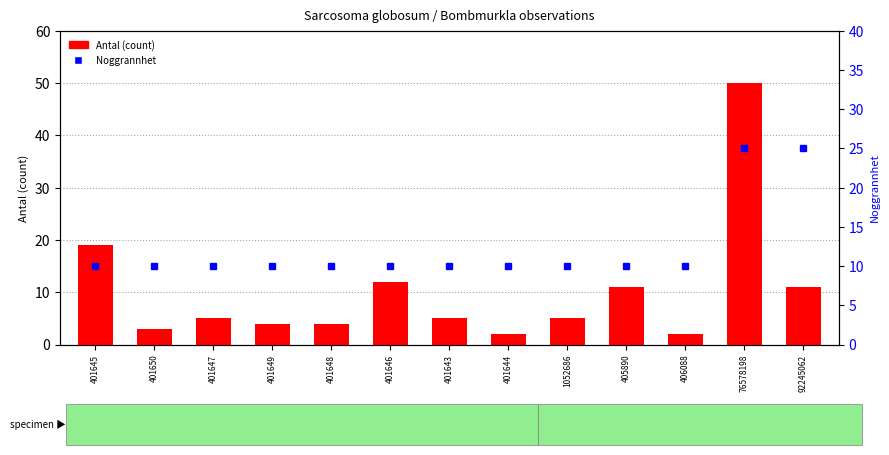

What is the value of the Antal (count) bar at the 2nd from the left?

3